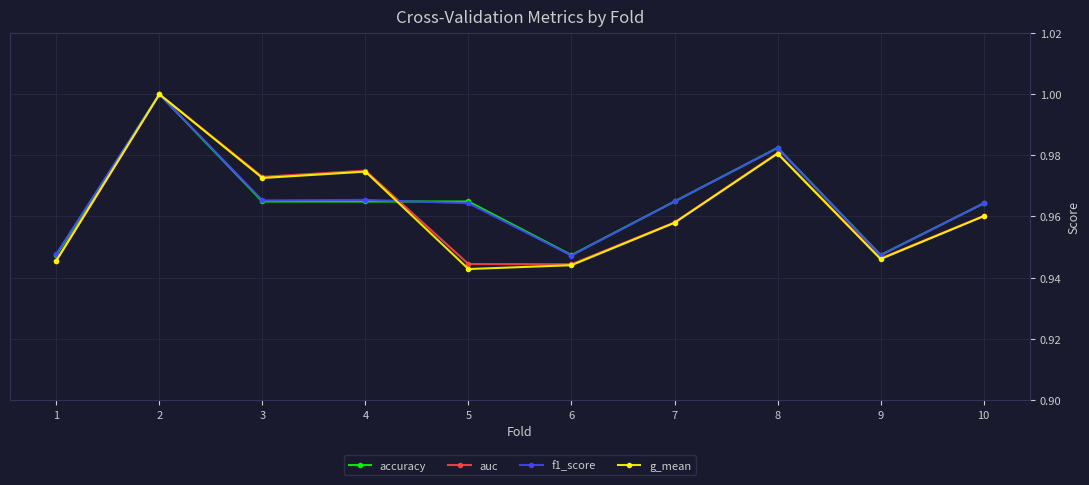

Does the chart display data point markers on the line(s)?

Yes